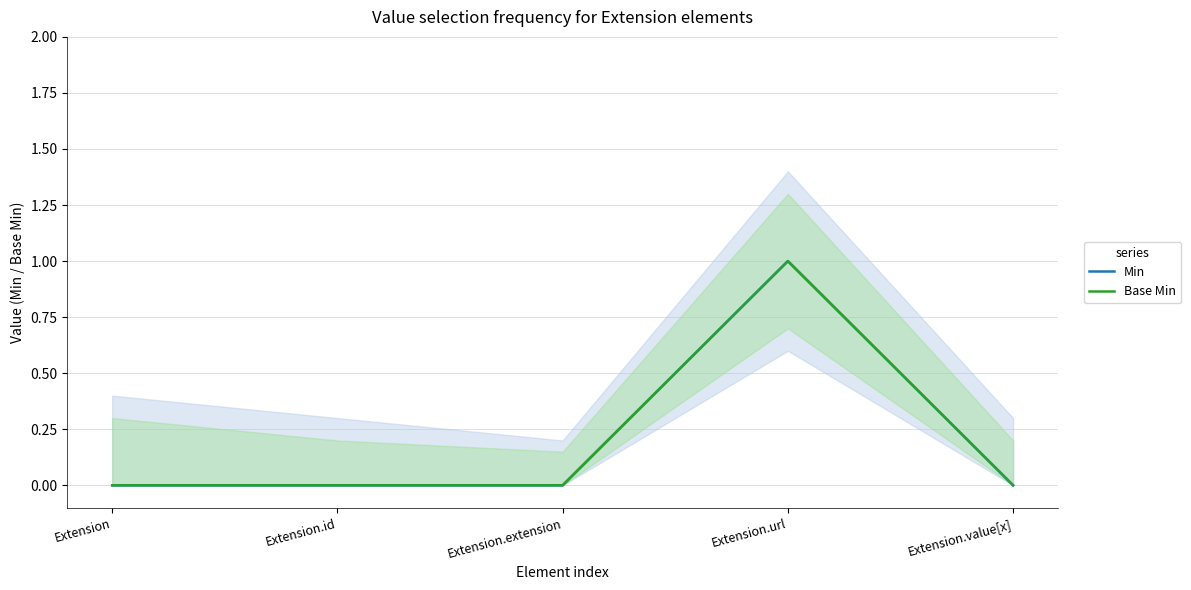

What is the highest value of the Min series?

1